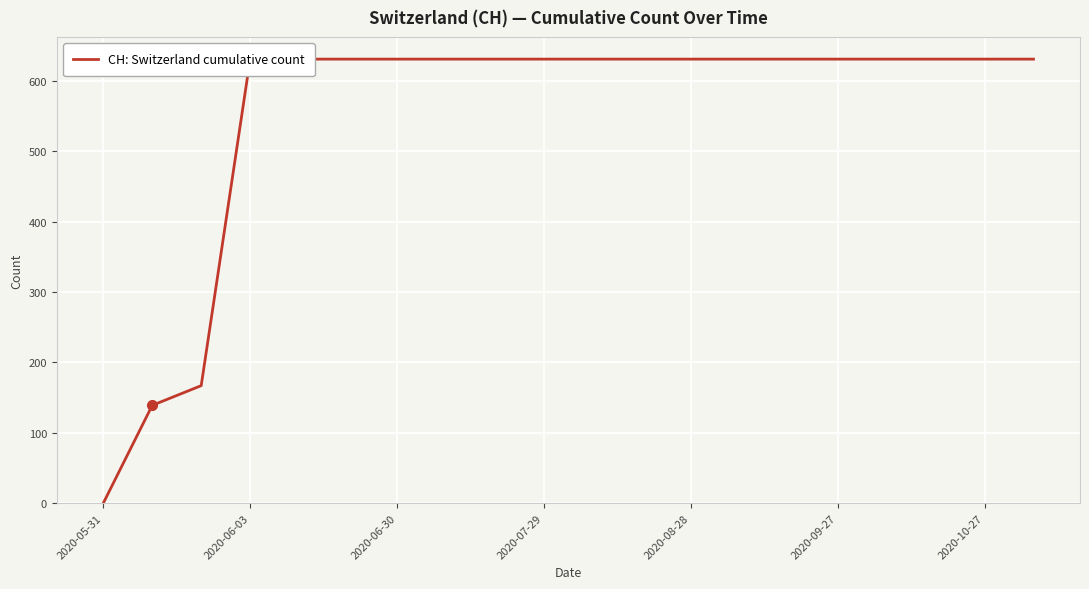

The value at 2020-07-29 is 947. True or false?

False